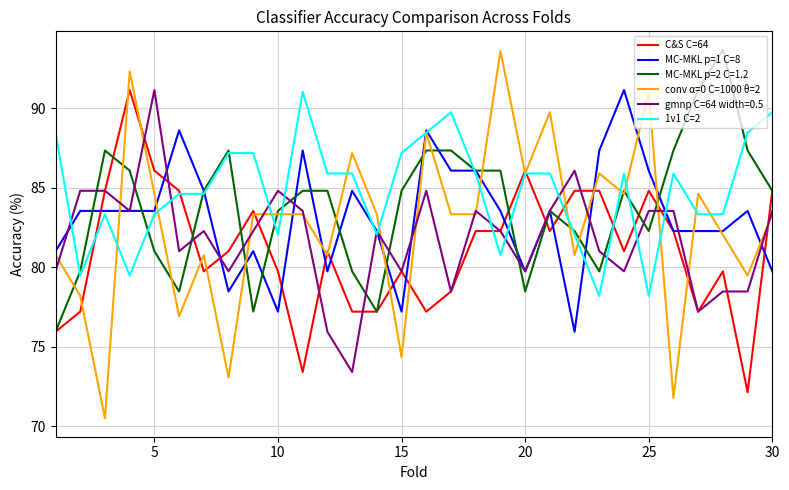

Which series has the largest range (max minus min)?

conv α=0 C=1000 θ=2